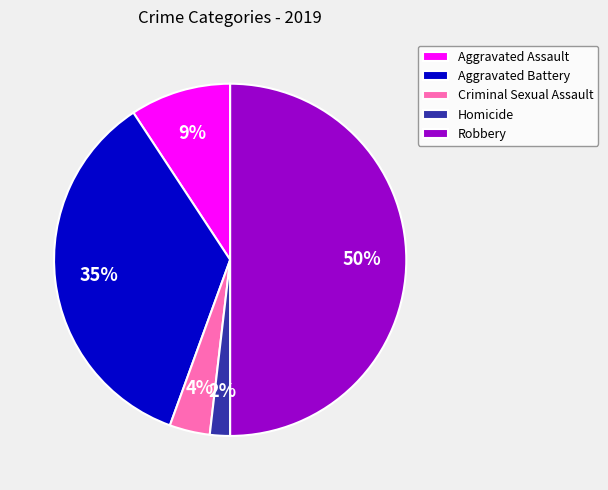

How many slices are in this pie chart?

5